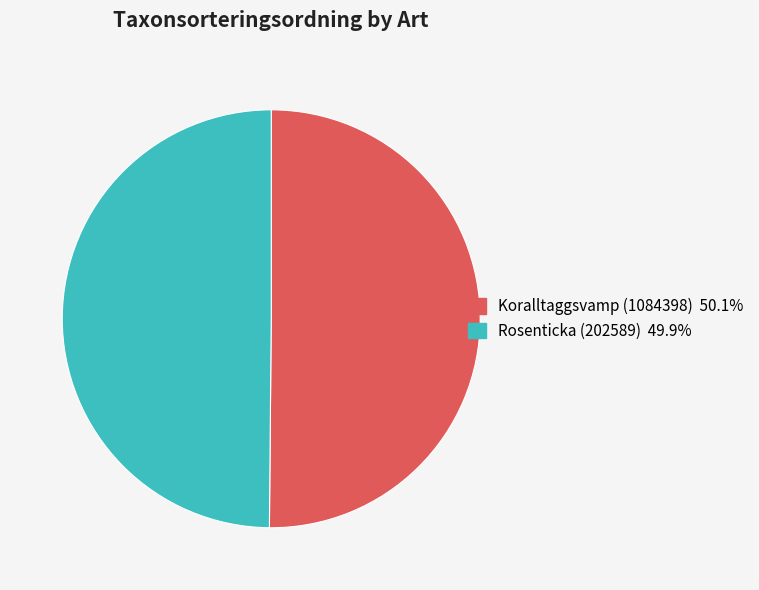

Is the sum of Rosenticka (202589) and Koralltaggsvamp (1084398) greater than half?

Yes